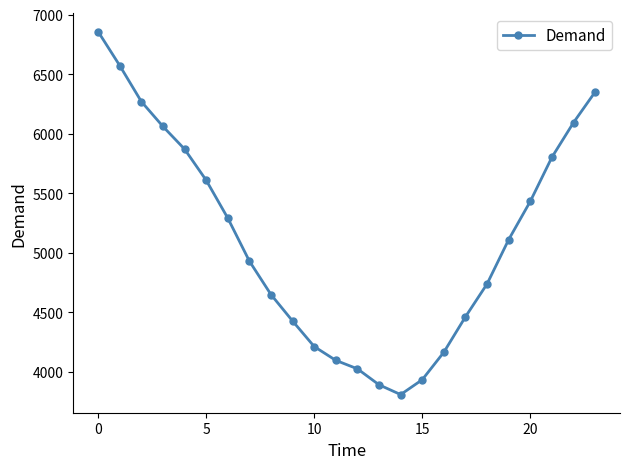

What is the value of the 21st point from the left?

5433